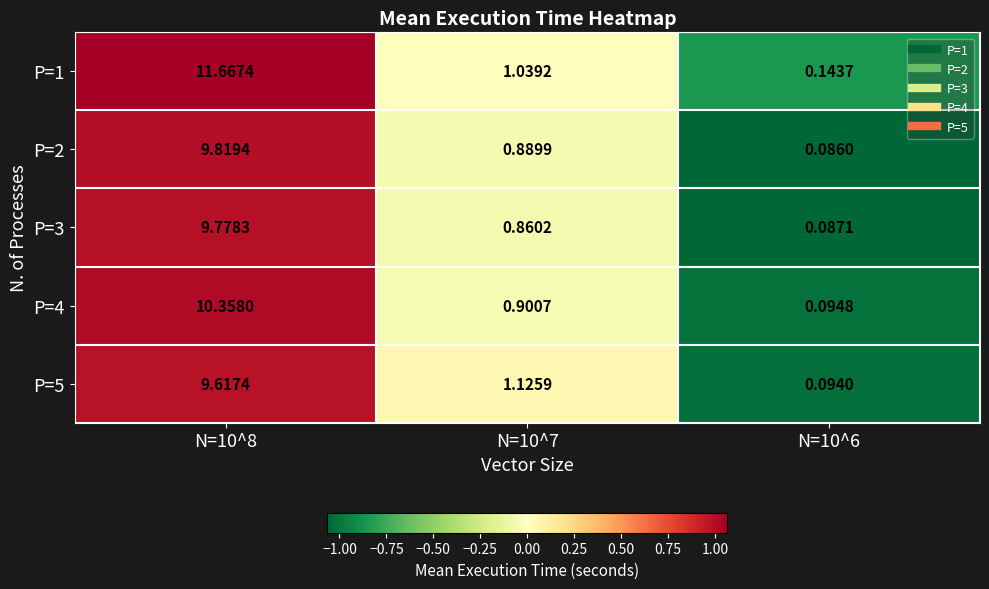

Is the value of P=5 at N=10^7 greater than the value of P=2 at N=10^6?

Yes